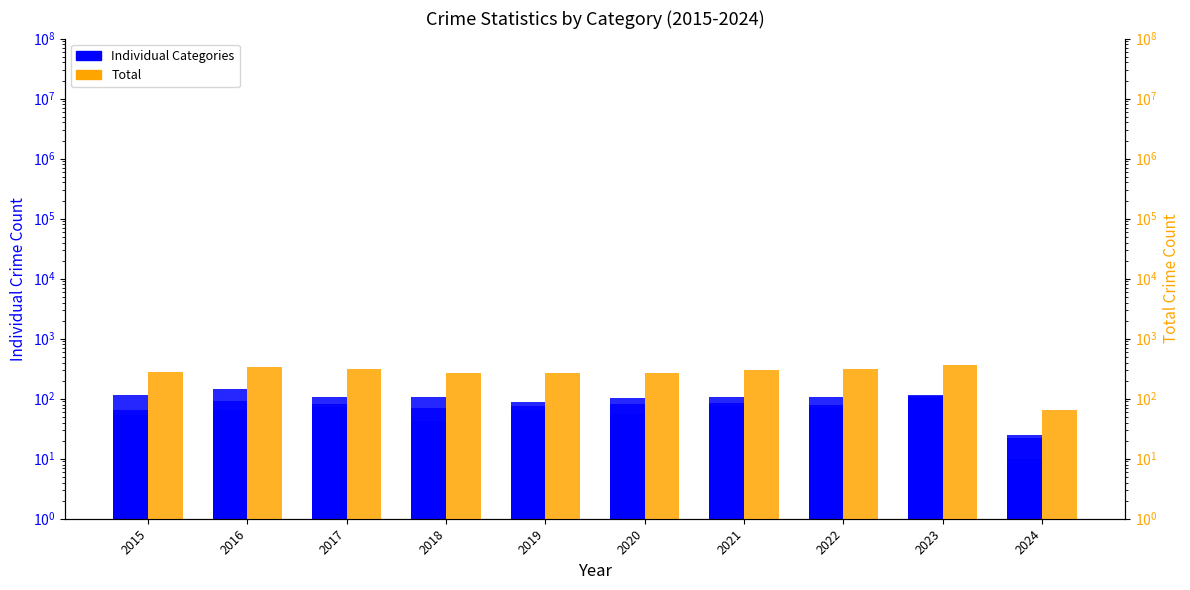

At 2022, list the series in order from largest to smallest.

Total, Robbery, Aggravated Assault, Aggravated Battery, Criminal Sexual Assault